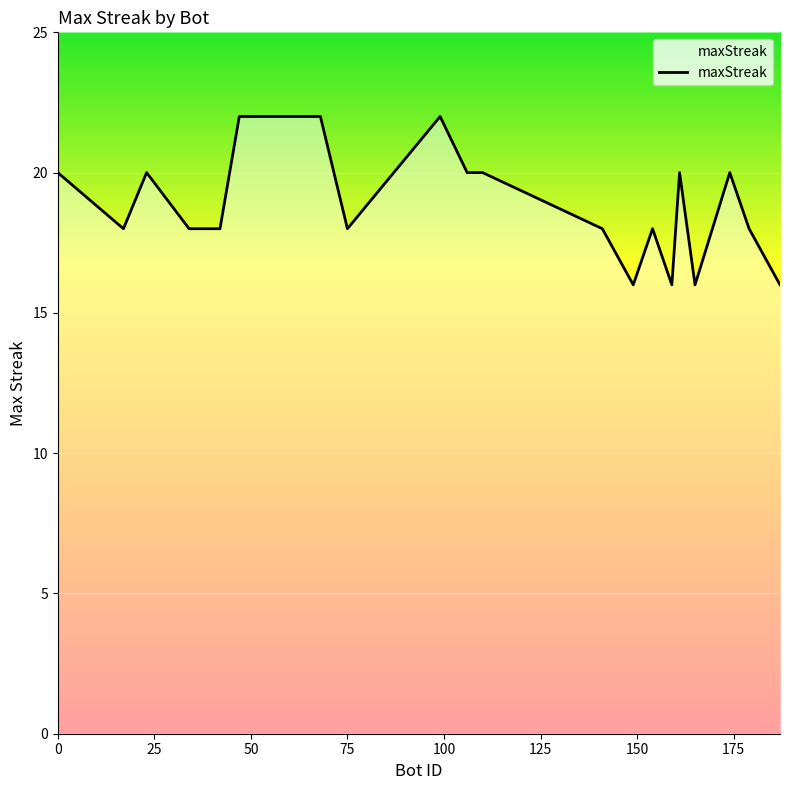

What is the difference between the maximum and second lowest values?

6